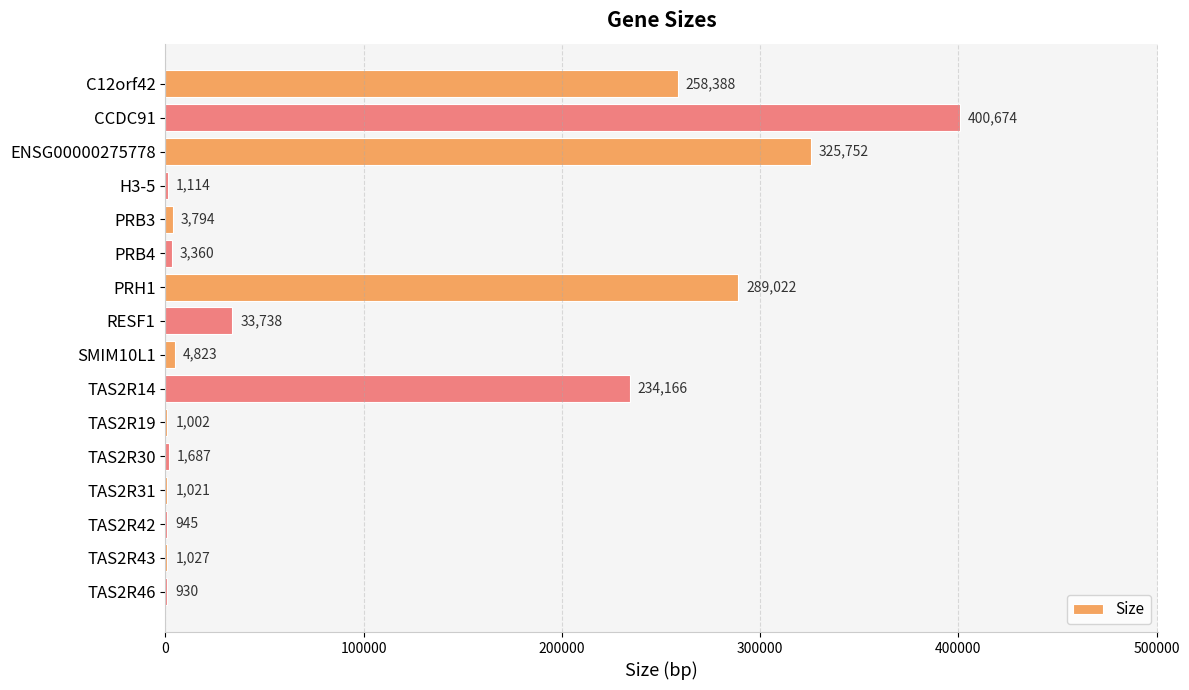

What is the ratio of the value at ENSG00000275778 to the value at TAS2R30?

193.1